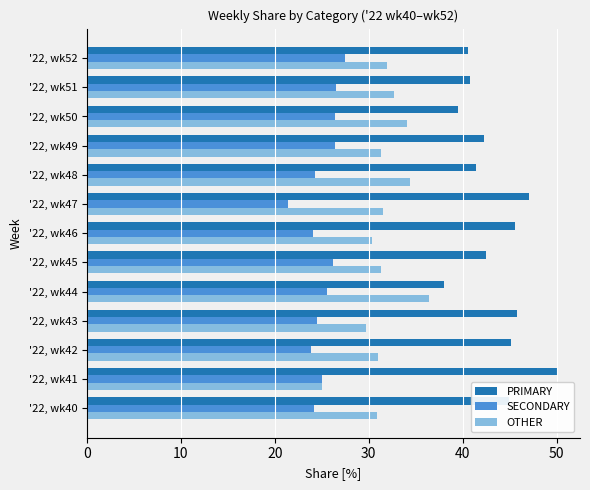

List the series in order of their peak value, lowest first.

SECONDARY, OTHER, PRIMARY